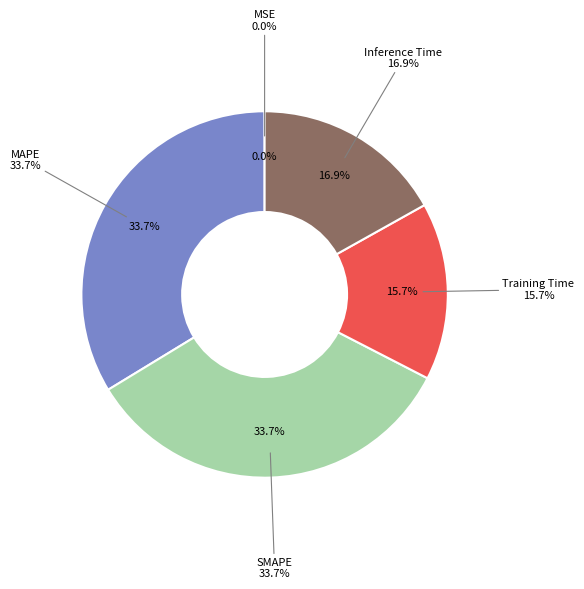

True or false: MAPE accounts for 34% of the total.

True